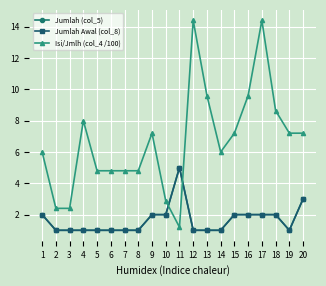

Does the chart have visible grid lines?

Yes